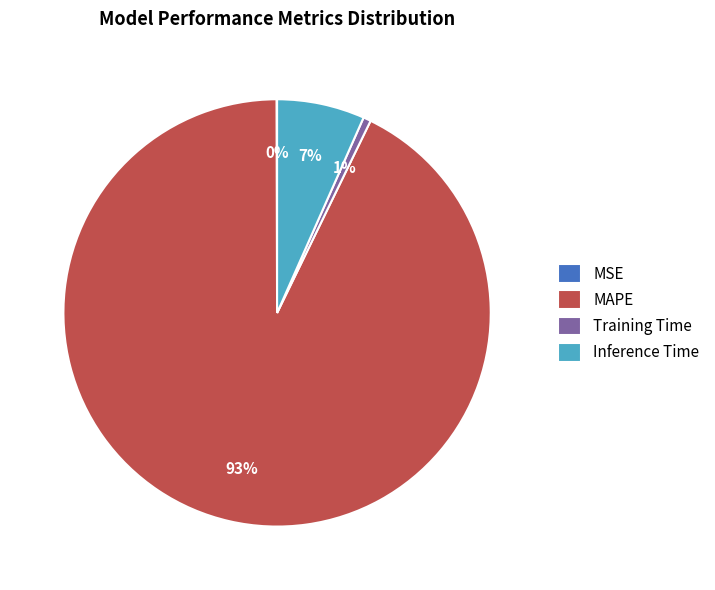

True or false: MAPE accounts for 93% of the total.

True